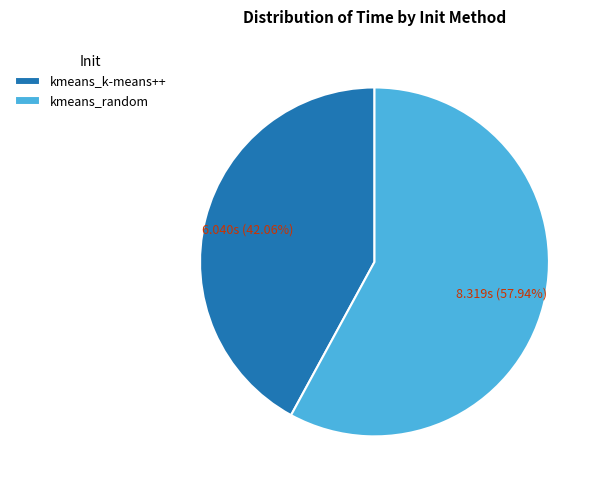

What is the majority slice?

kmeans_random